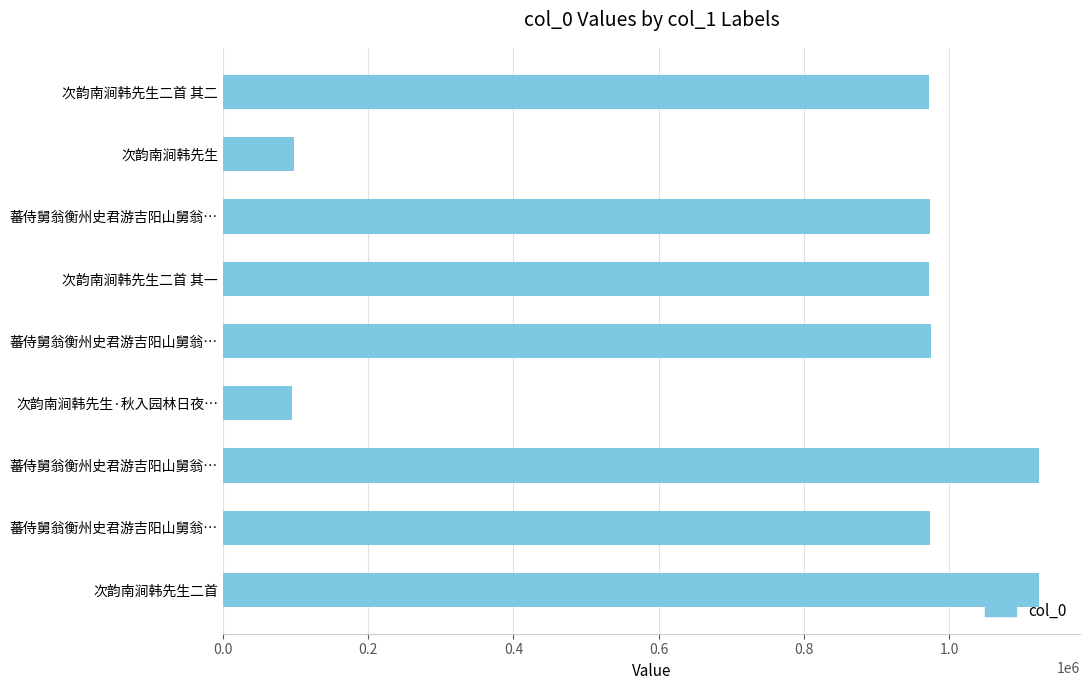

Does the chart contain any negative values?

No